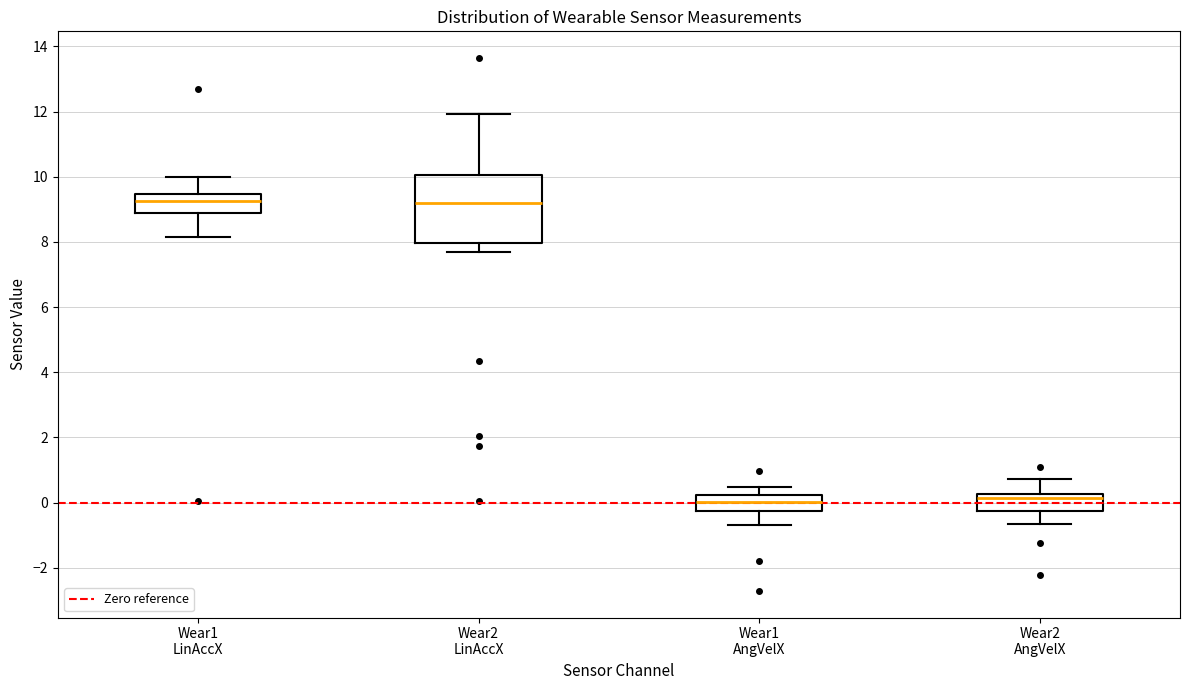

Which box is the tallest, from its lower edge to its upper edge?

Wear2 LinAccX